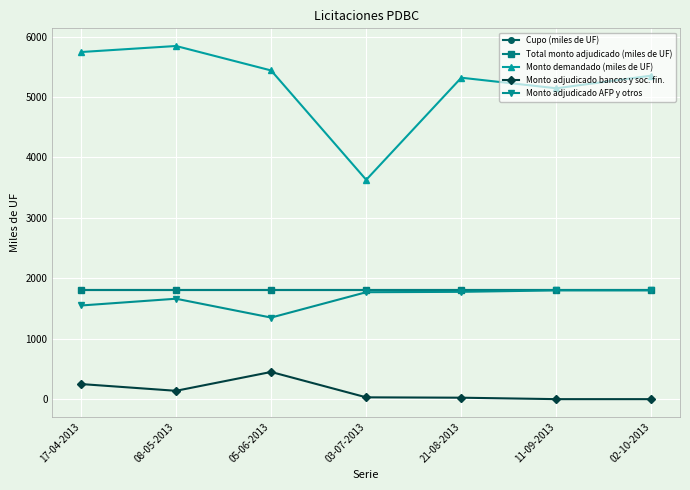

Which series has the largest total across all categories?

Monto demandado (miles de UF)